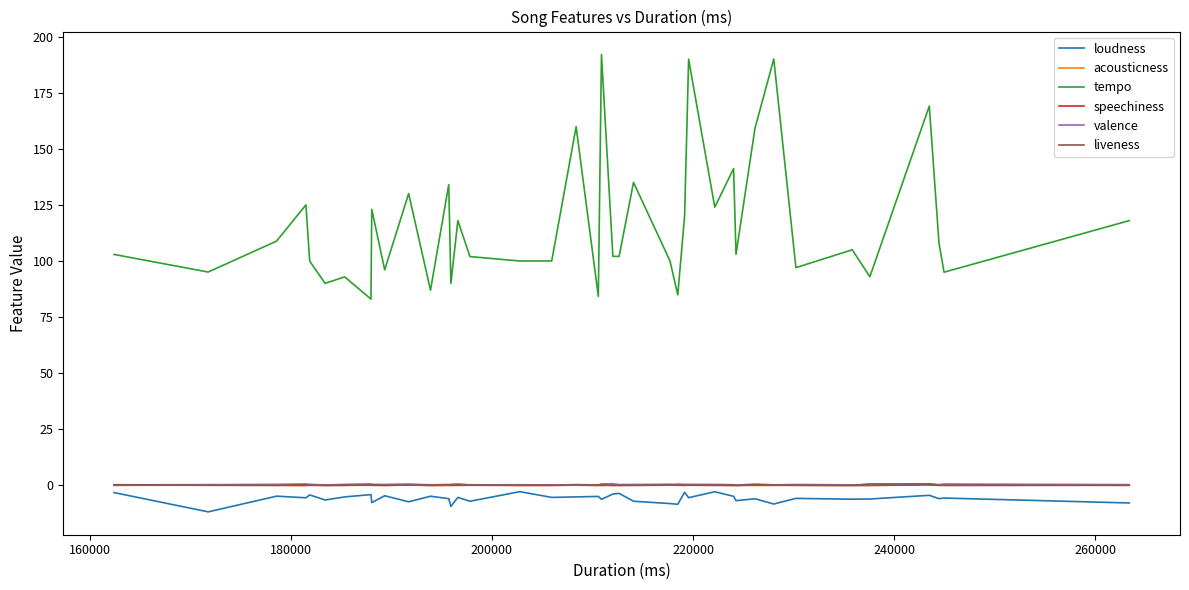

How many intersections are there between speechiness and acousticness?

19